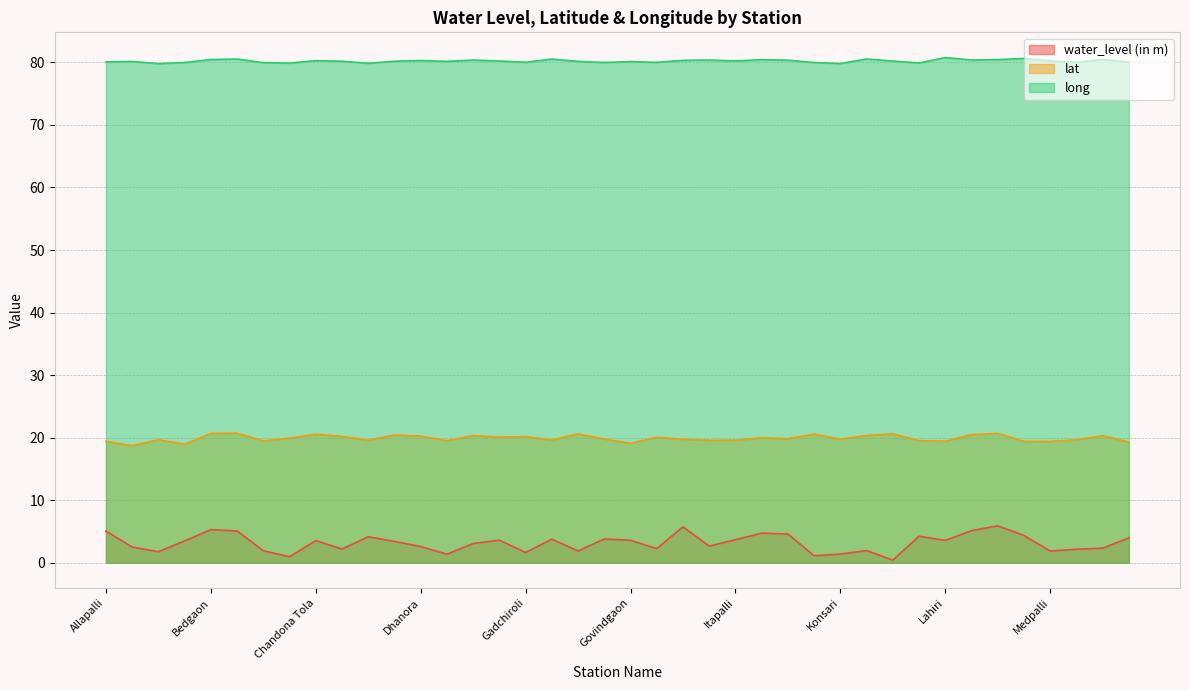

How many data points in long are above 80?

29